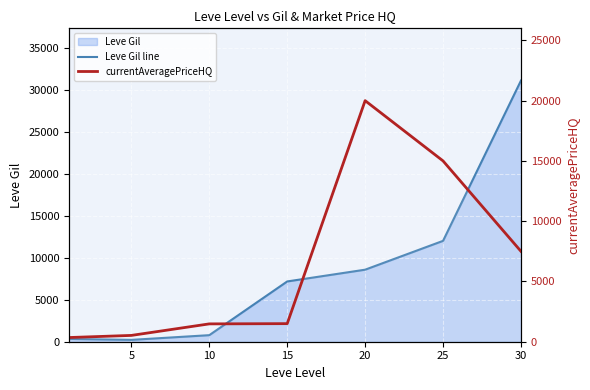

At which label is currentAveragePriceHQ closest to 10173?

30